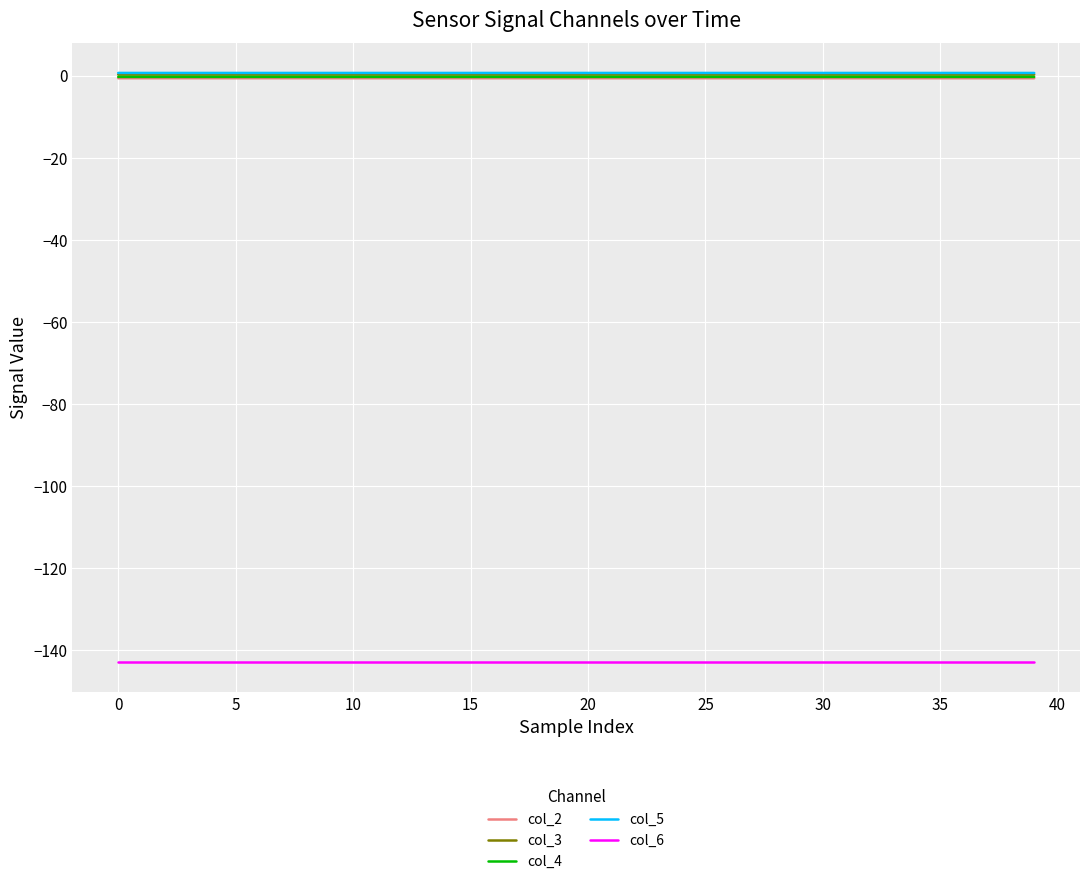

True or false: col_6 and col_4 cross at least once.

False